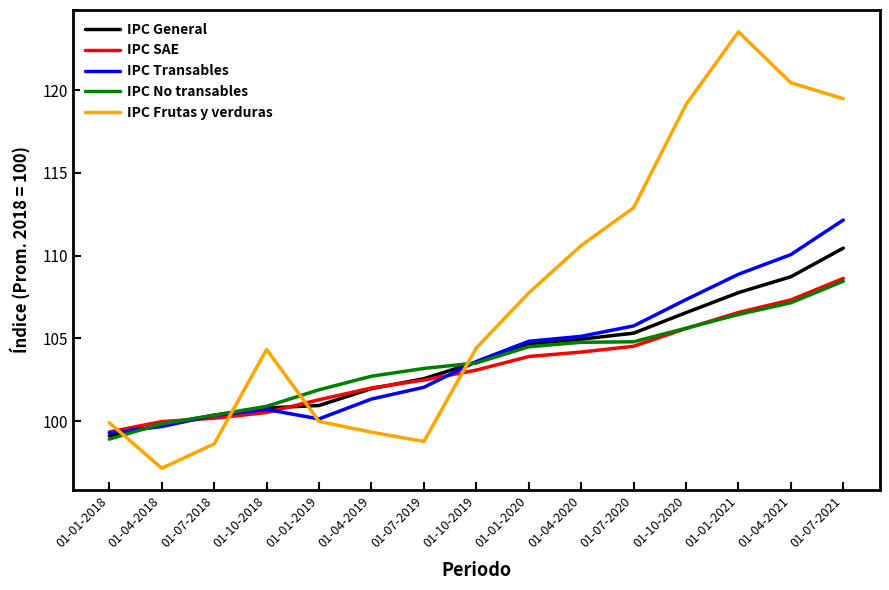

Is it true that IPC Frutas y verduras equals 100.0 at 01-01-2019?

True